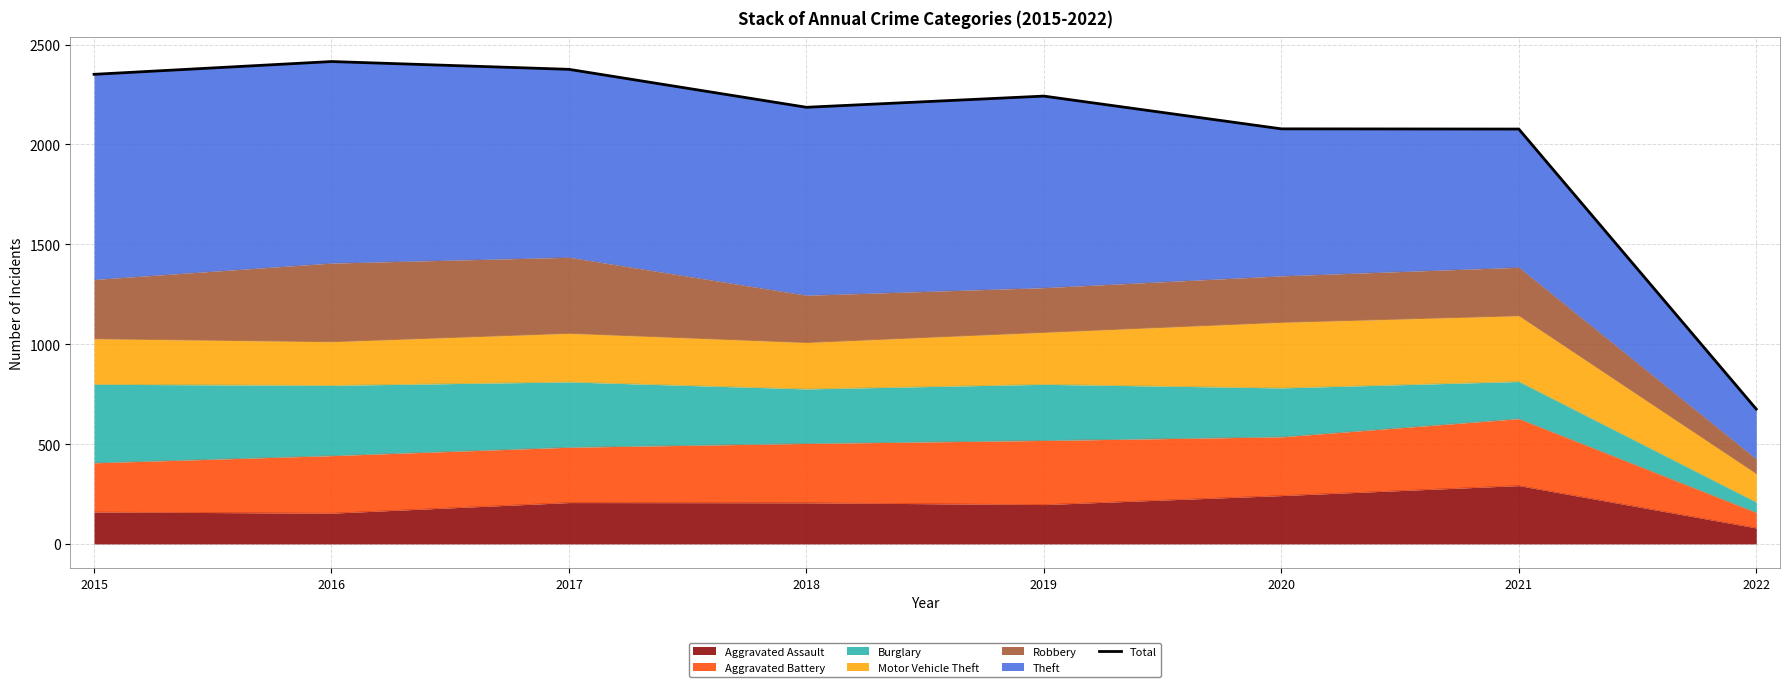

True or false: the data shows 3760 at 2017.

False